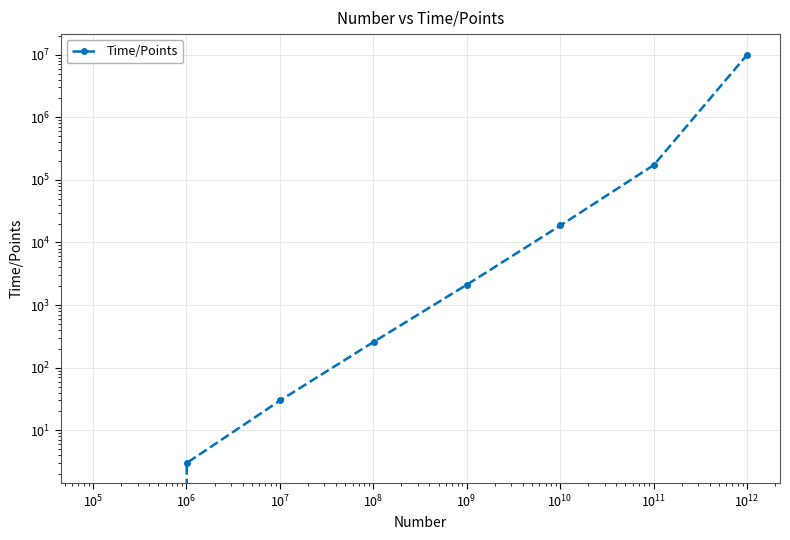

The chart shows a value of 11627 at $\mathdefault{10^{8}}$. True or false?

False